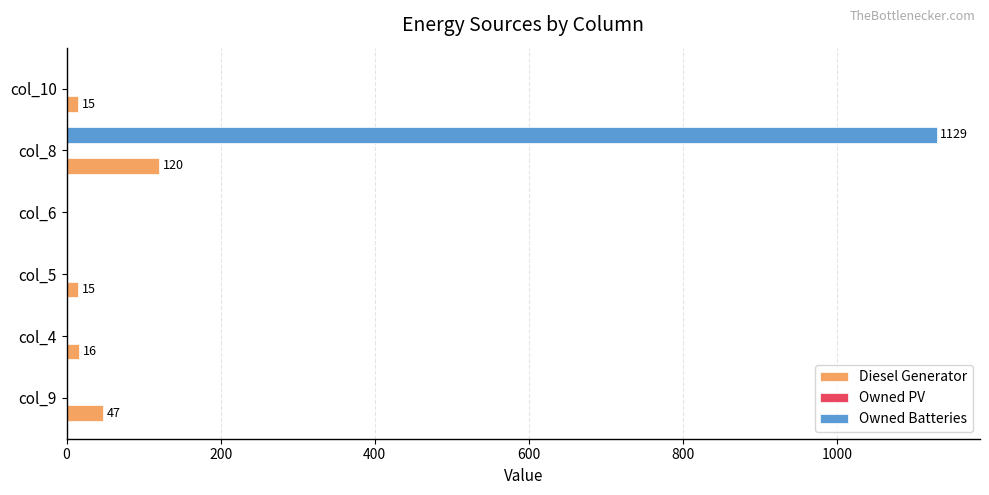

Count the number of categories in the chart.

6